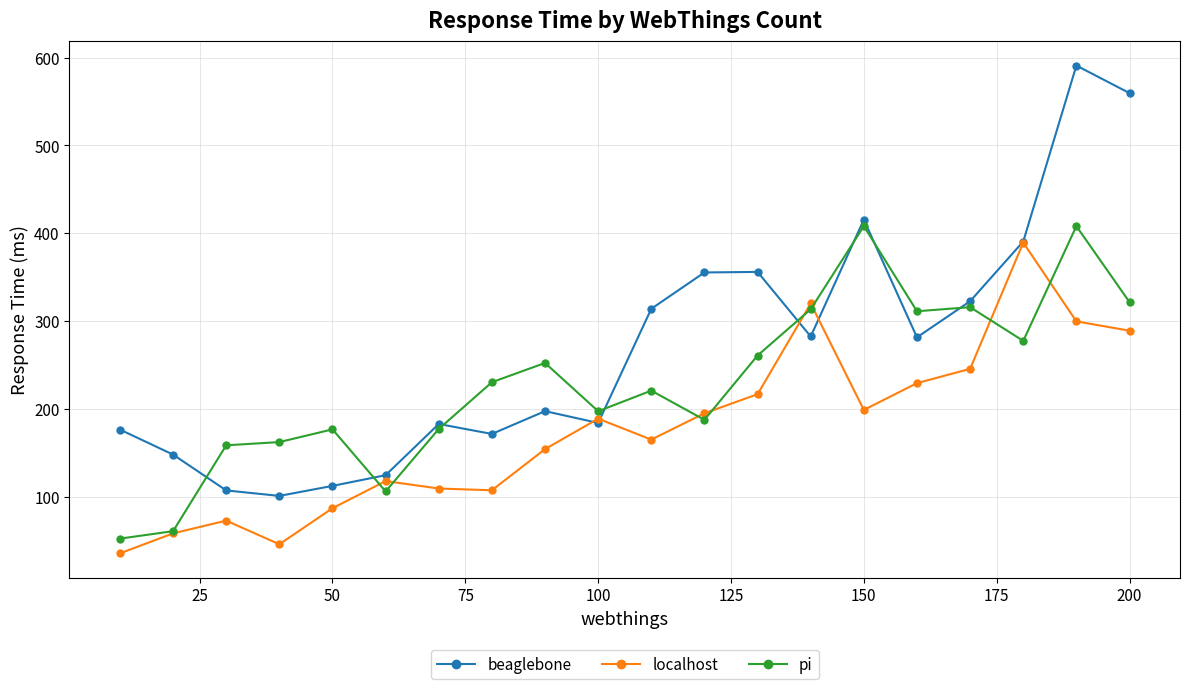

What is the highest value of the beaglebone series?

590.9